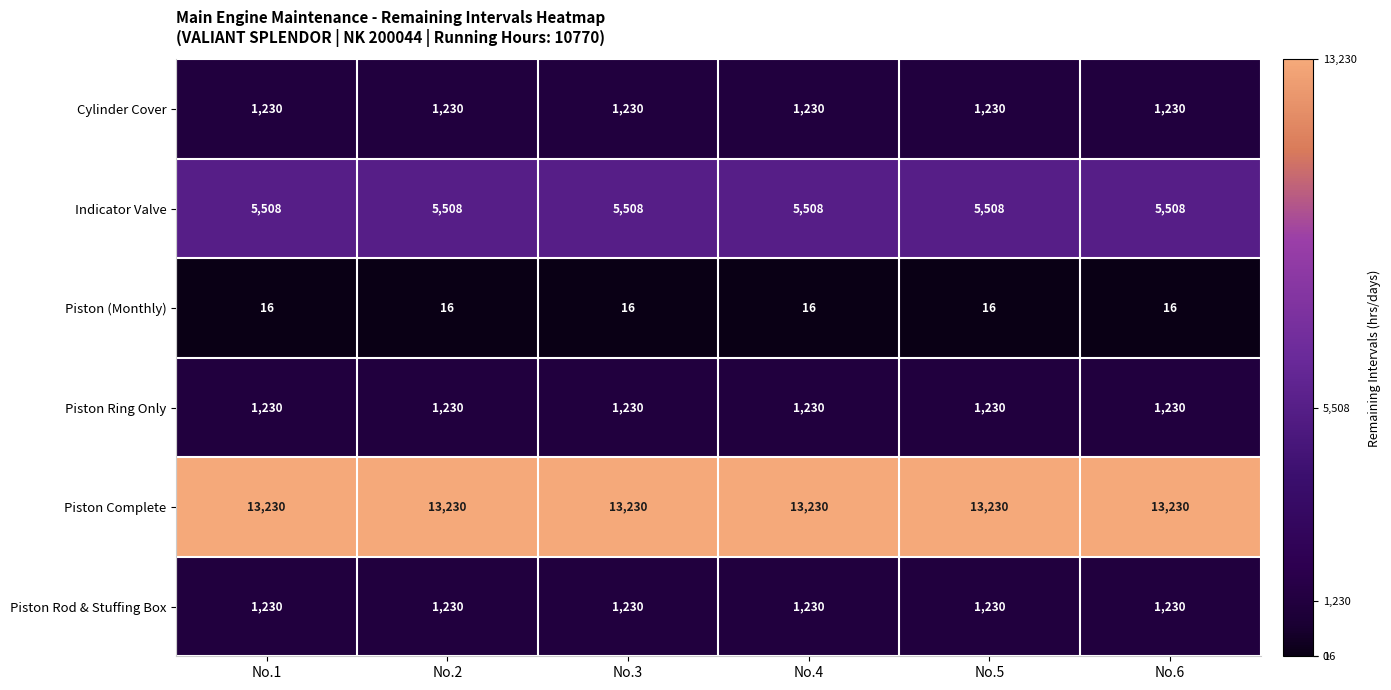

Is the value of Indicator Valve at No.5 greater than the value of Piston Ring Only at No.2?

Yes